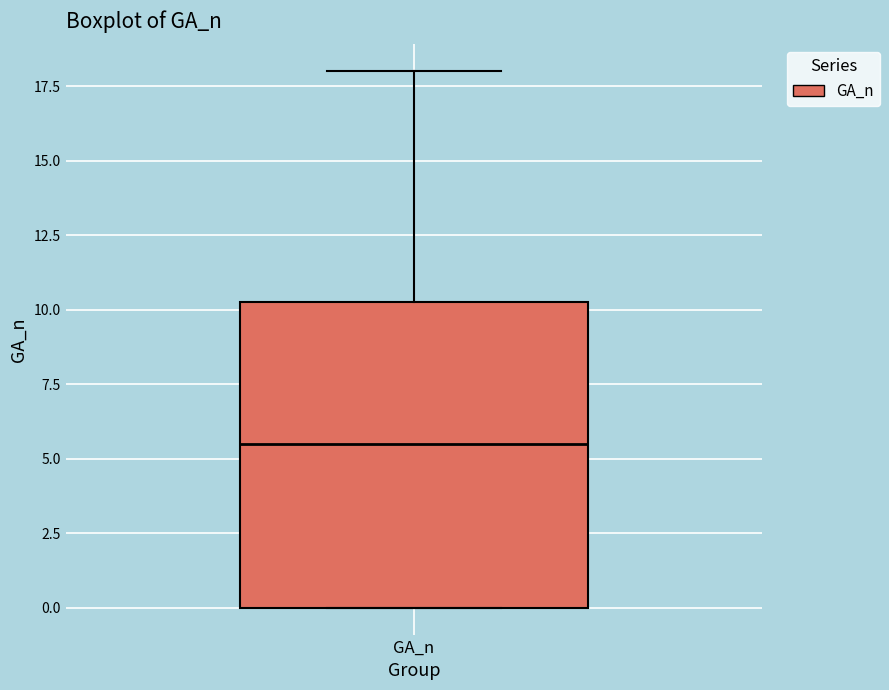

Transcribe this box plot: give where the median line is, the range the box spans, and where the two whiskers end, as read against the y-axis. The values are not printed on the chart, so give them approximately, as read against the axis.

median 5.5, box 0.0 to 10.5, whiskers 0.0 to 18.0